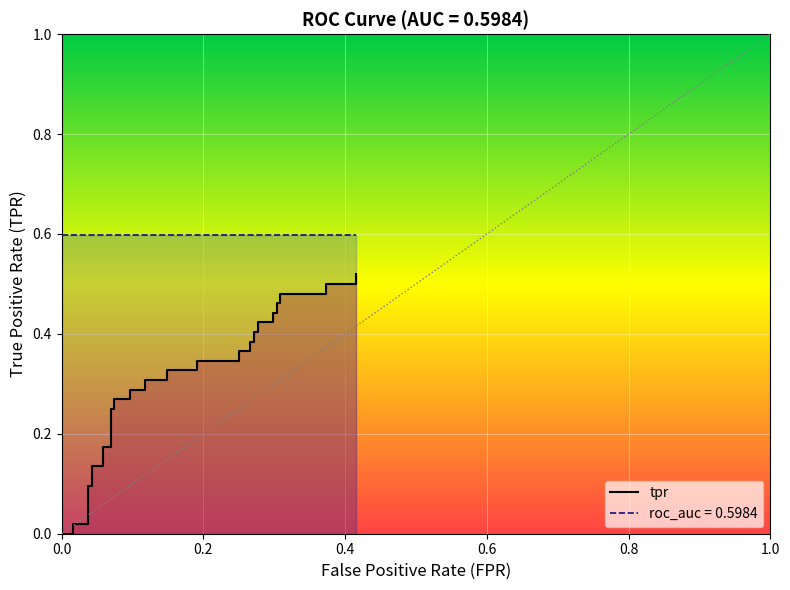

True or false: the data has more than 0 interior local peaks.

False